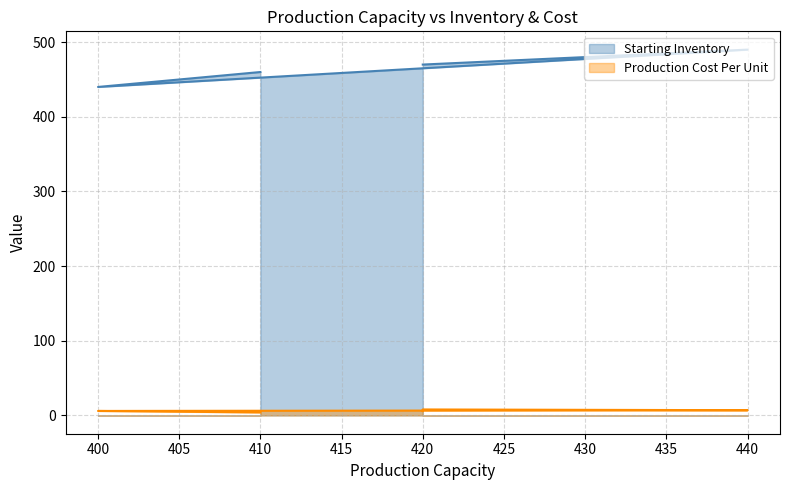

The value of Starting Inventory at 400 is 673. True or false?

False